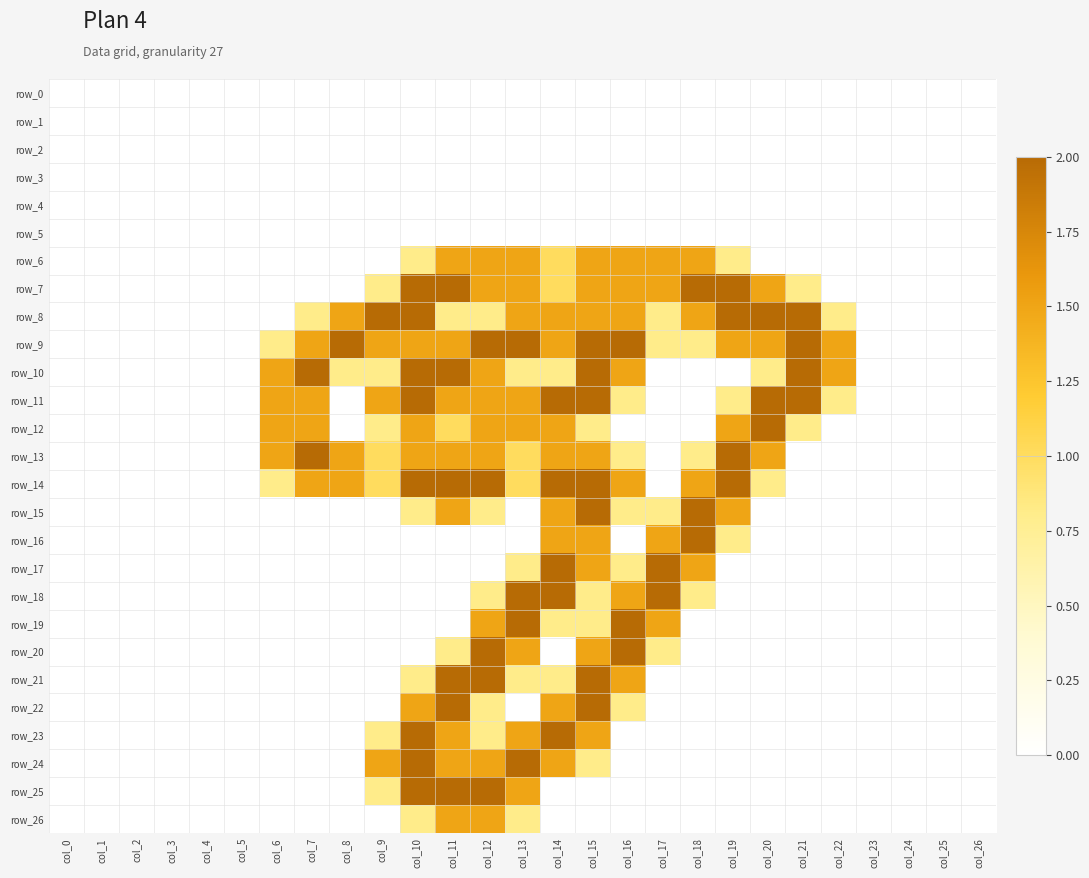

Which series has the largest total across all categories?

row_9